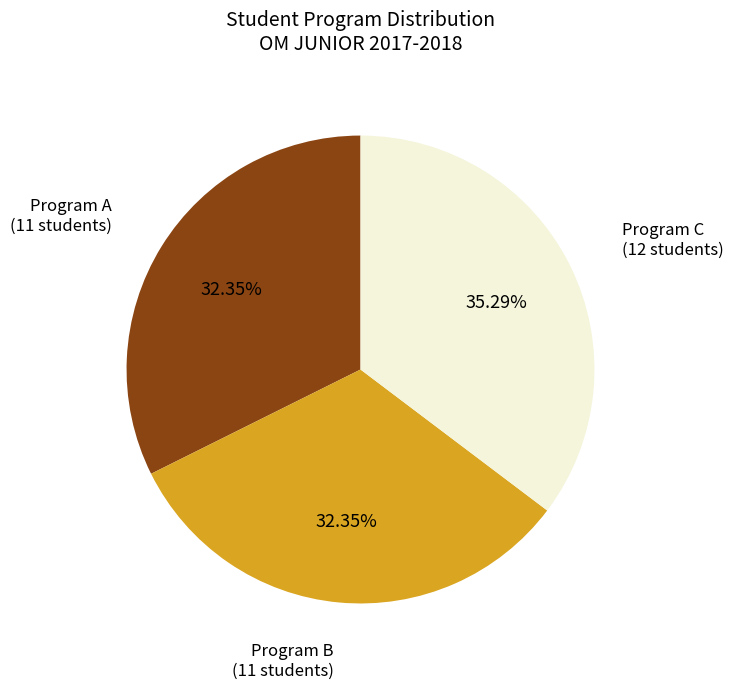

Is there any slice that represents more than half of the pie?

No